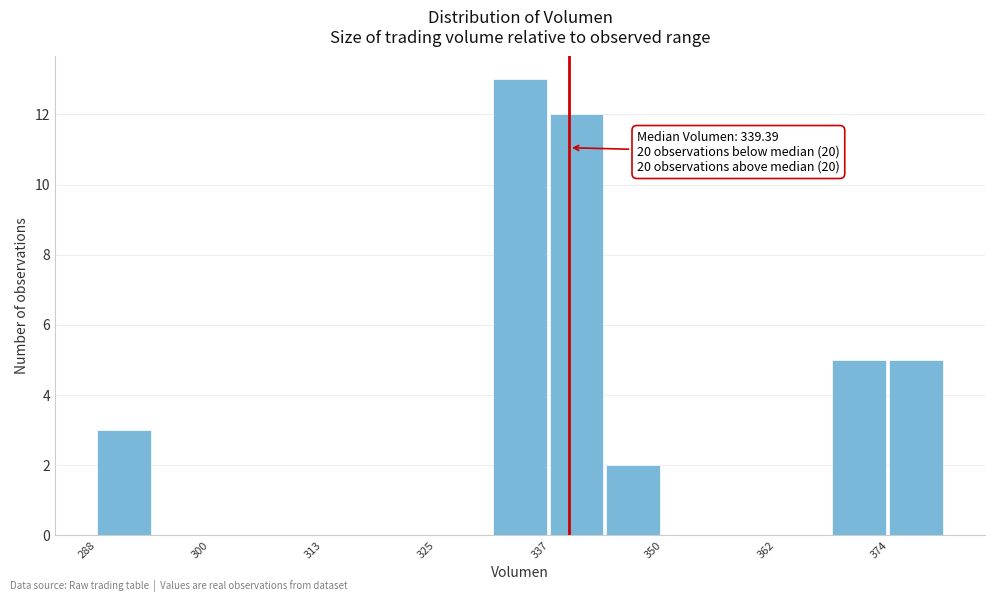

Around what value on the x-axis is the tallest bar? Give the approximate position of its centre, as read against the axis.

334